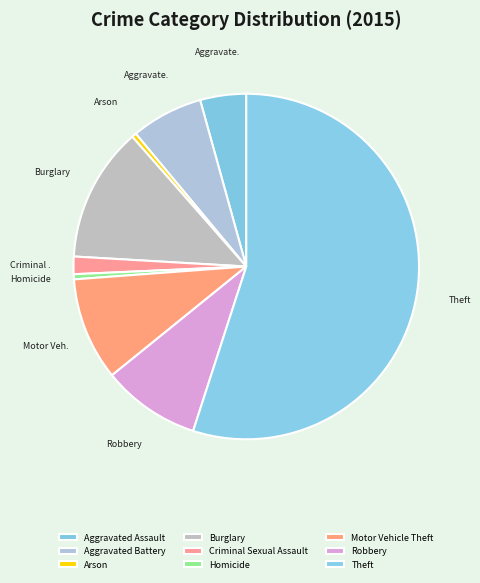

Which category has the biggest portion of the pie?

Theft